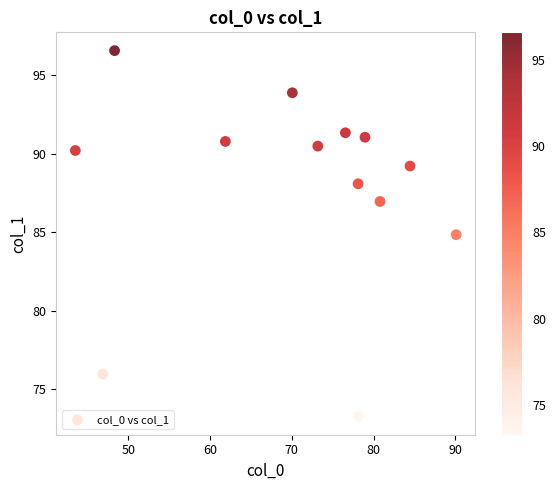

What is the range of Y values (max minus min)?

23.3